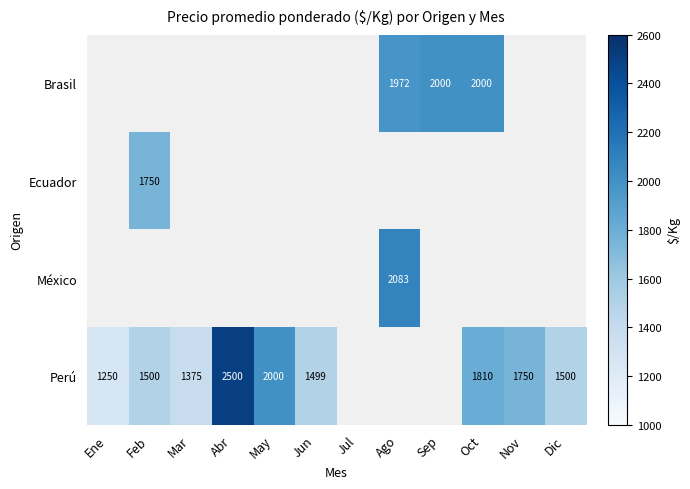

True or false: México has a value of 0 at Sep.

True